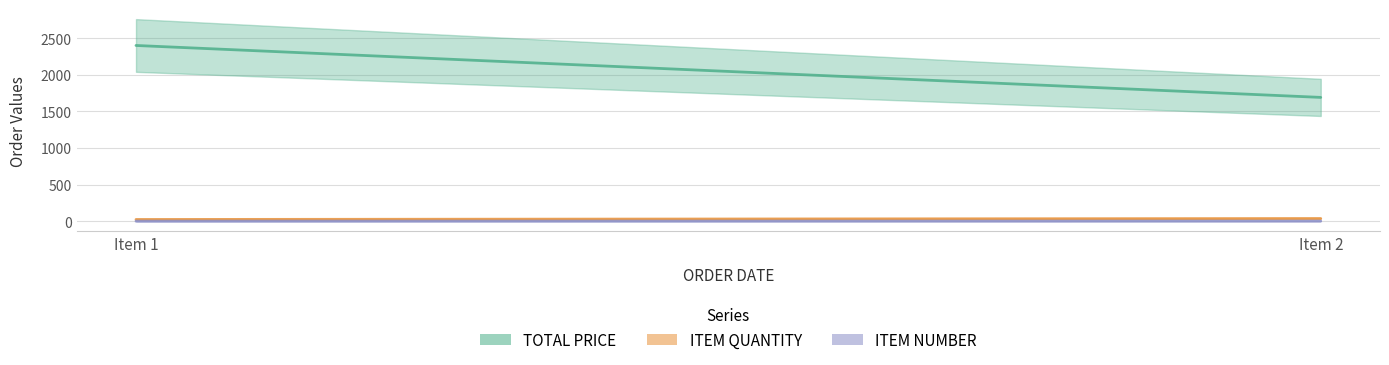

At how many categories does at least one series exceed 821?

2